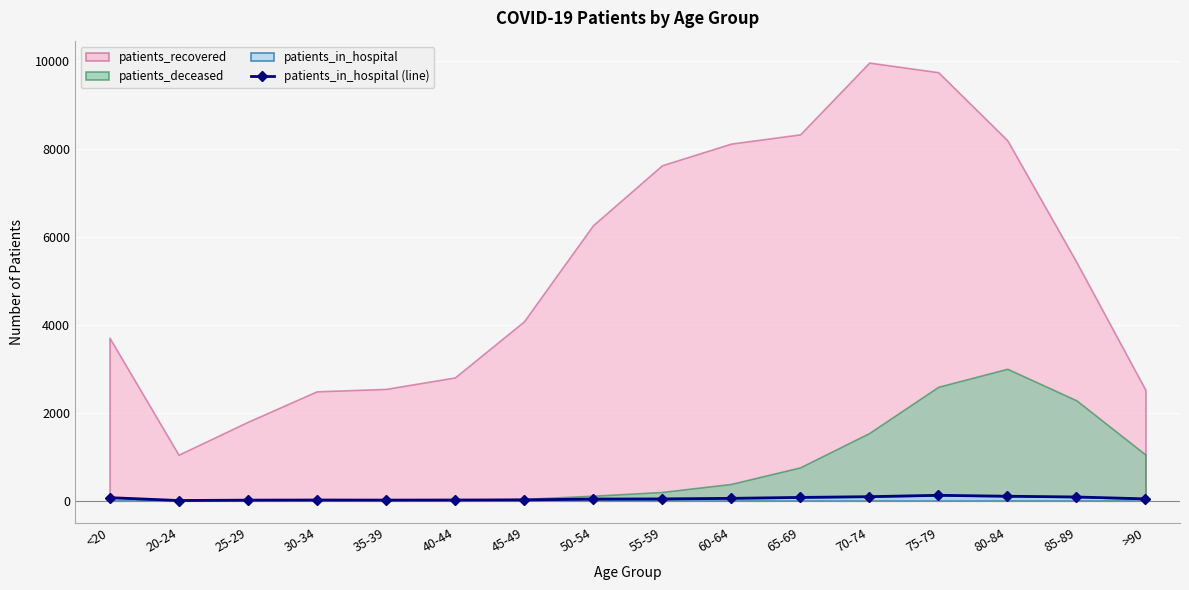

How many interior local valleys (lower than both neighbors) does the data have?

2